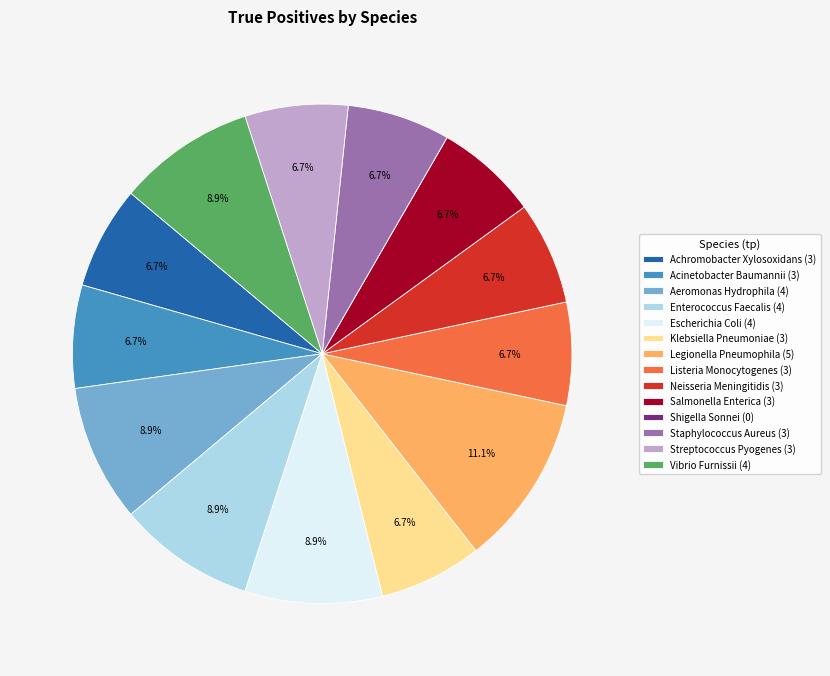

What is the ratio of the value at Aeromonas Hydrophila (4) to the value at Listeria Monocytogenes (3)?

1.3